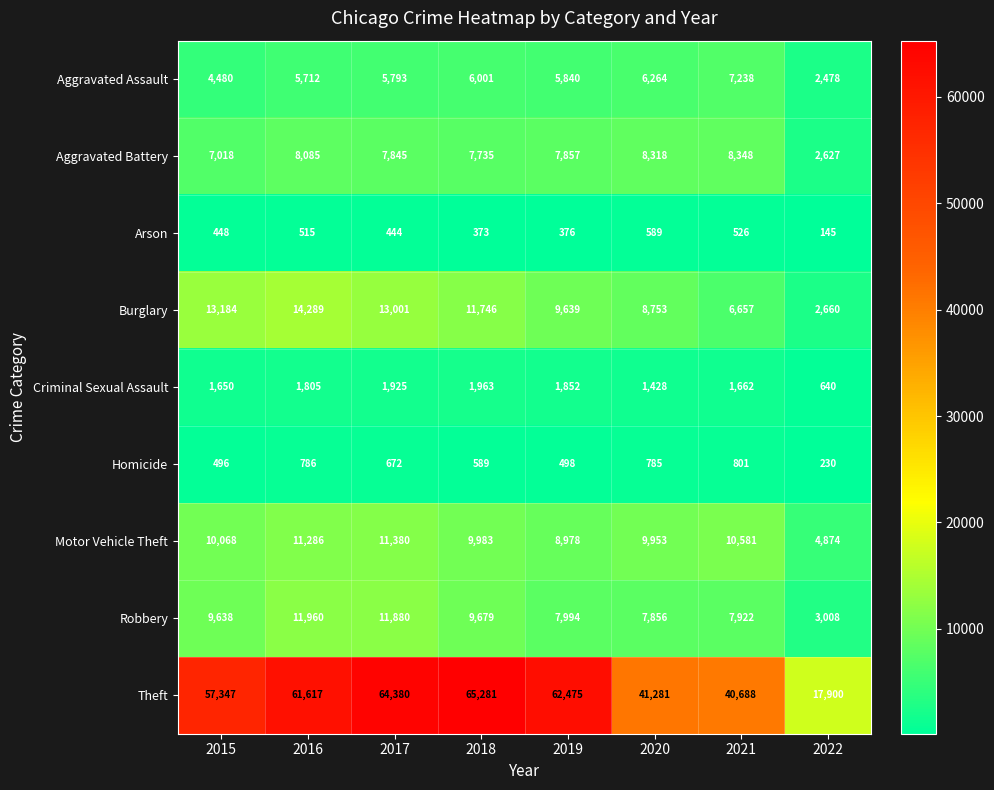

Which label corresponds to the largest value in the chart?

2018